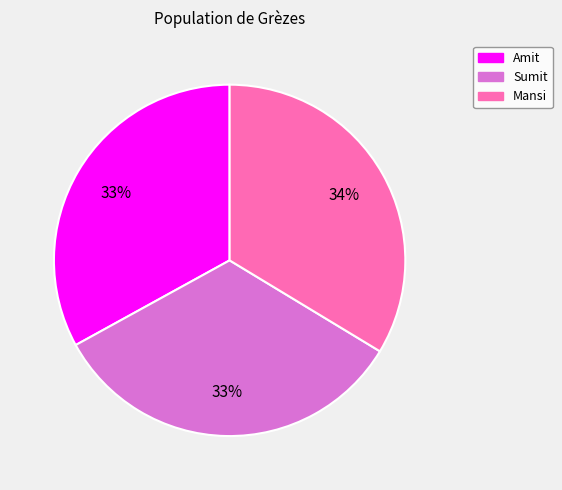

True or false: Sumit accounts for 27% of the total.

False